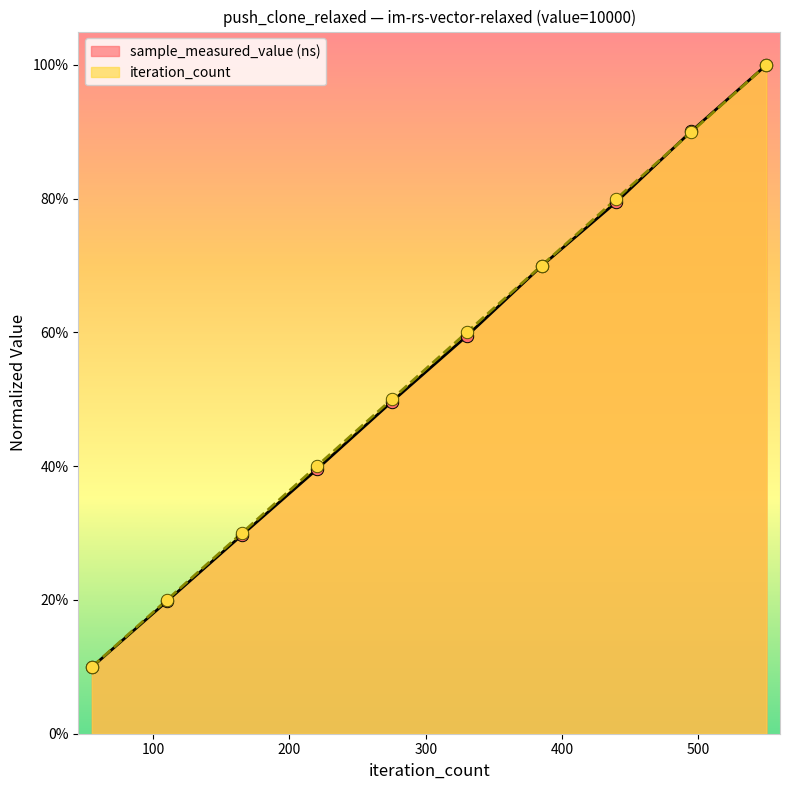

What is the total value across all series at 440?

1.6